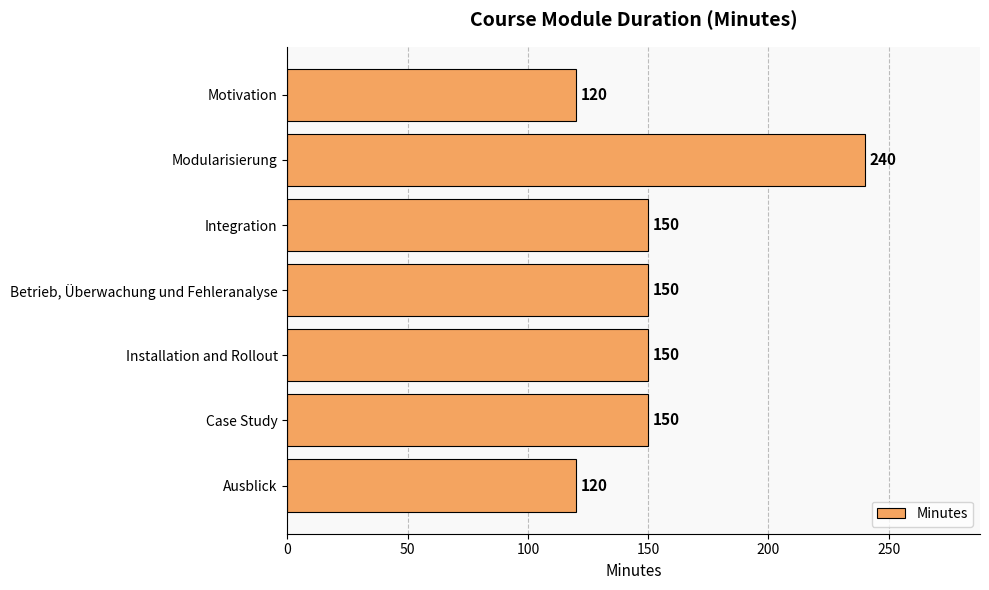

Reading top to bottom, transcribe all the data shown in this chart.

120	240	150	150	150	150	120